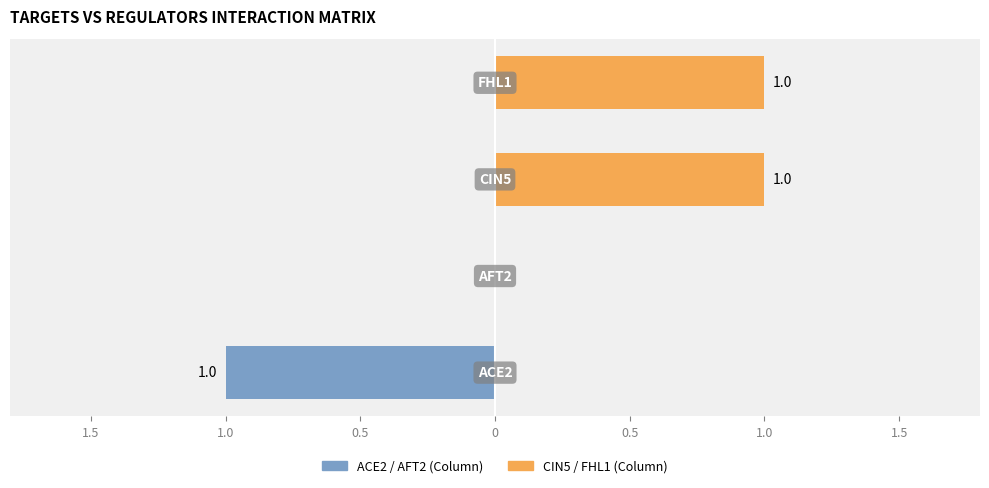

Count the number of categories in the chart.

4